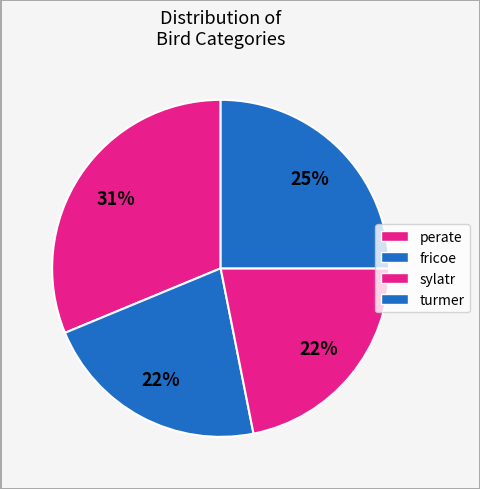

The turmer slice represents 25% of the pie. True or false?

True